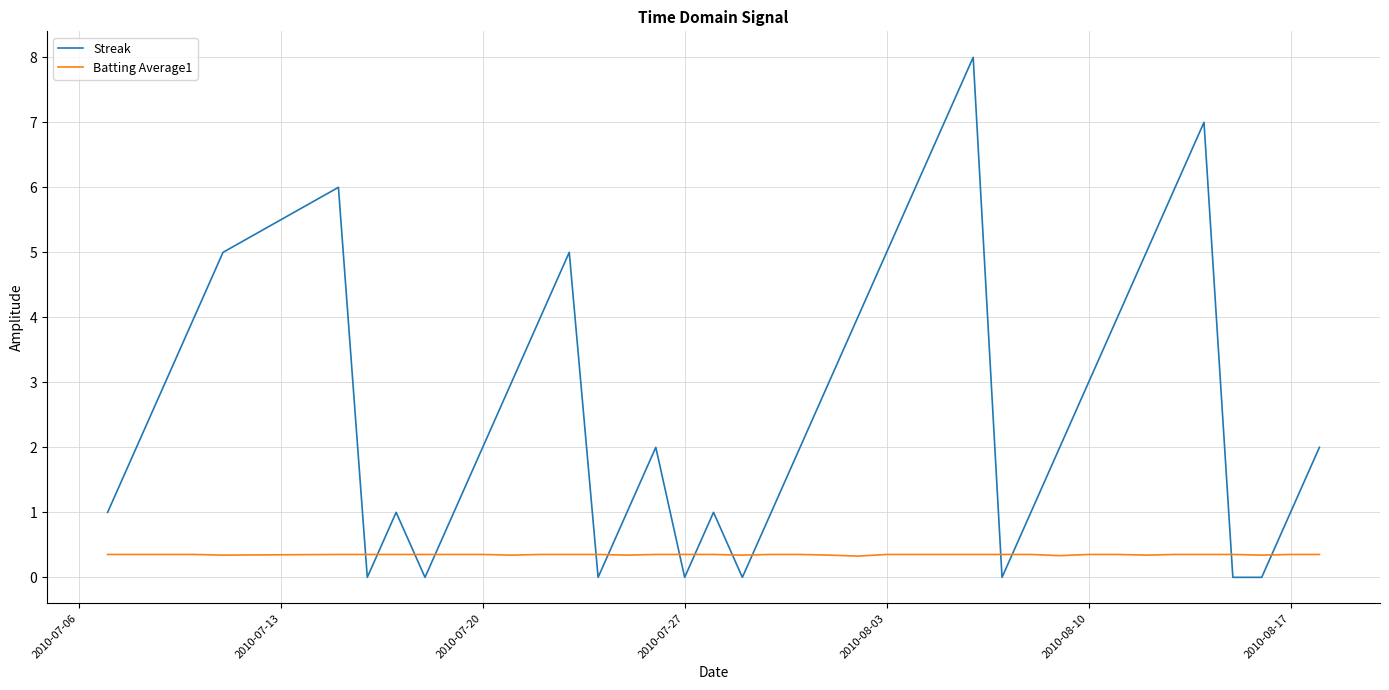

Which series has the largest range (max minus min)?

Streak